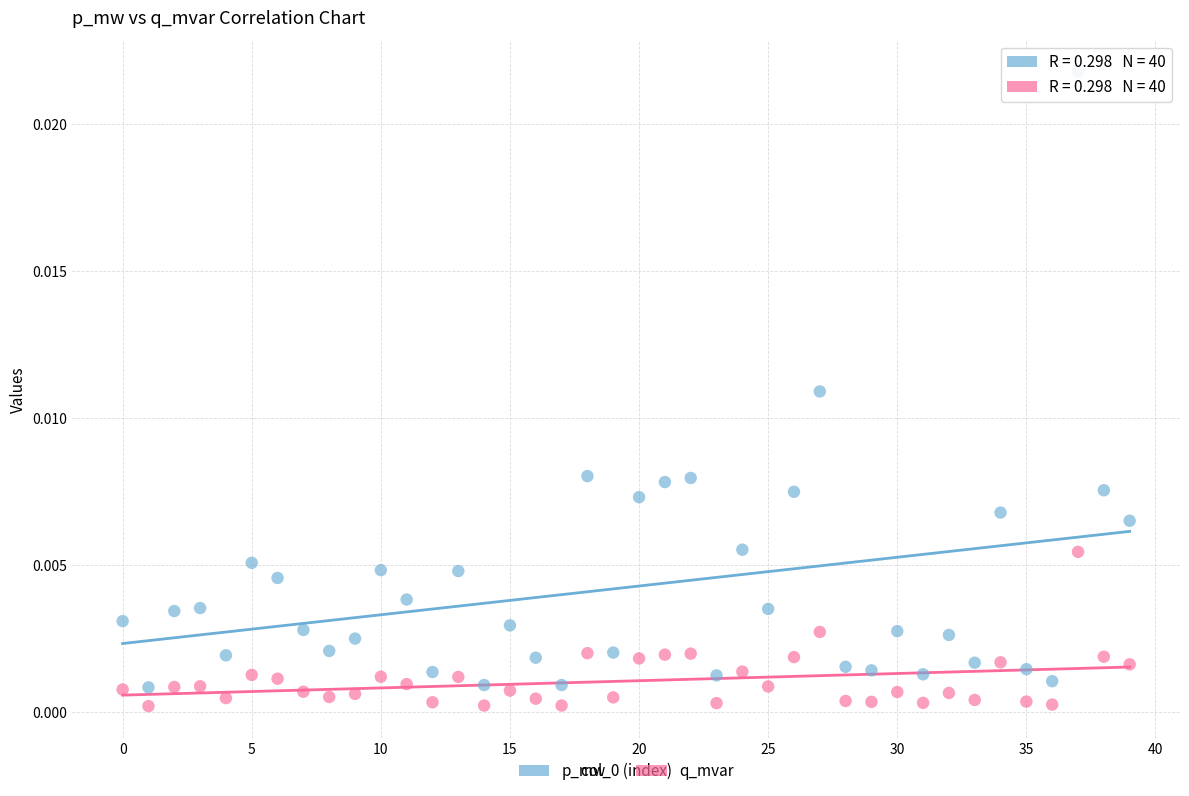

Which series has the largest Y range (max minus min)?

p_mw